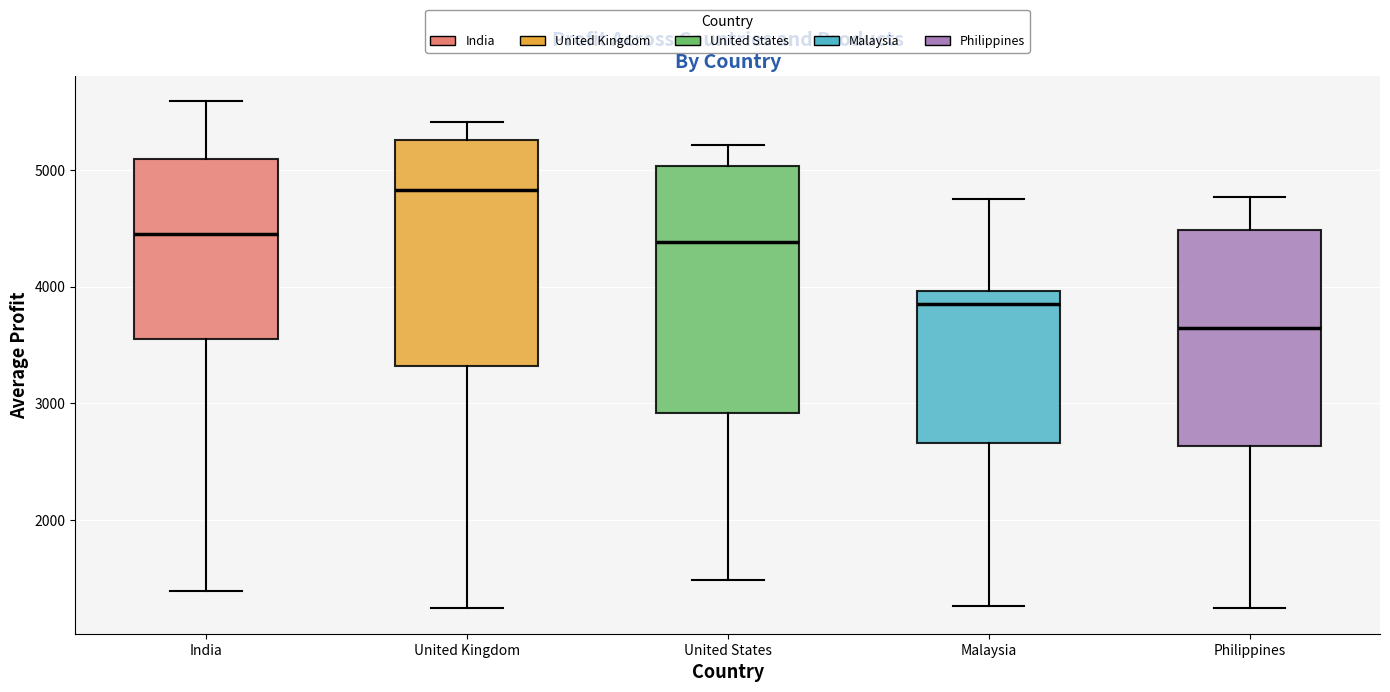

Which box's median line is the highest?

United Kingdom